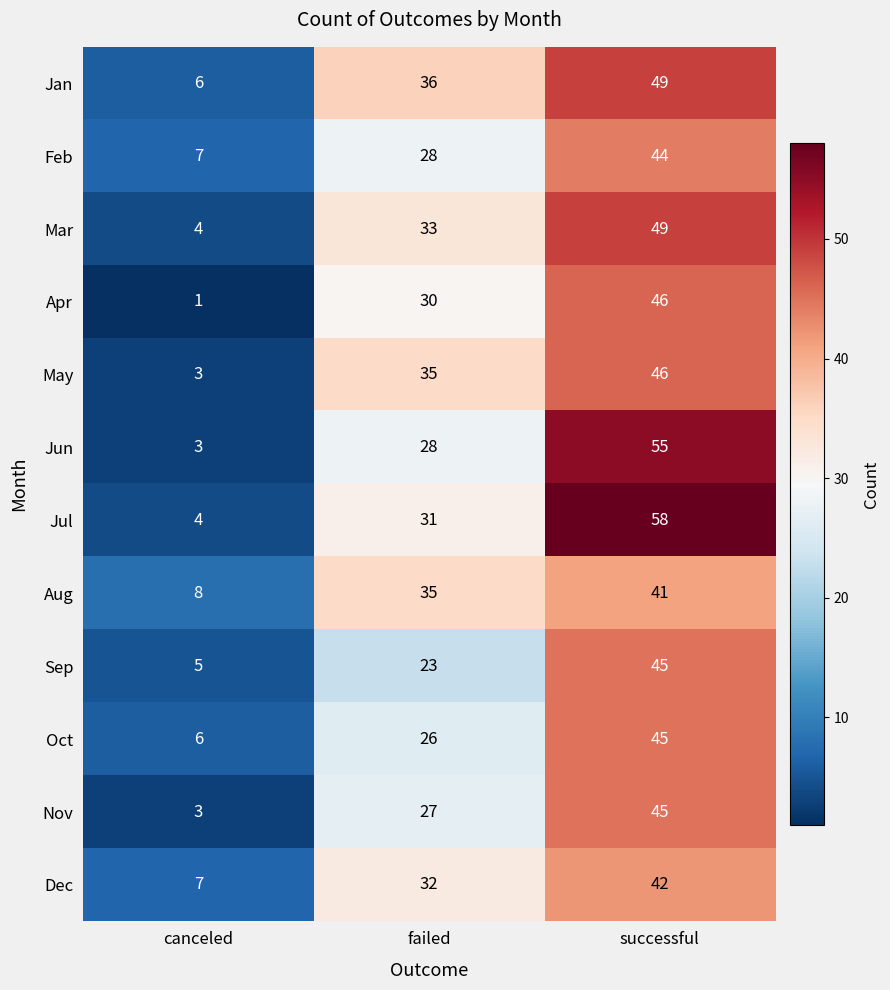

List the labels in order of Jun value, smallest first.

canceled, failed, successful